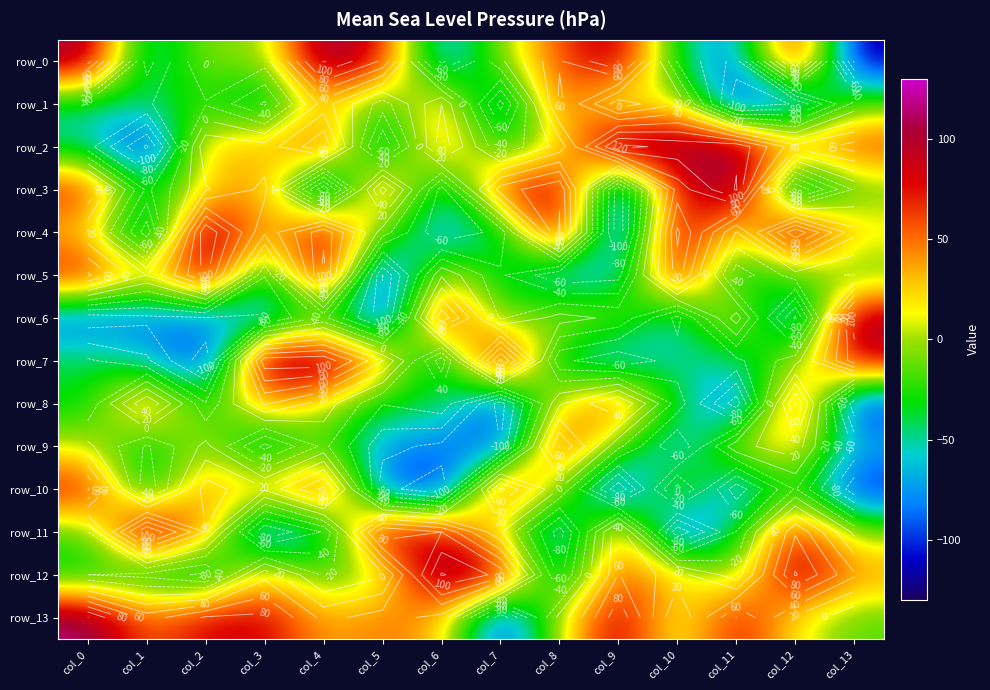

Is it true that row_11 equals -37 at col_4?

False